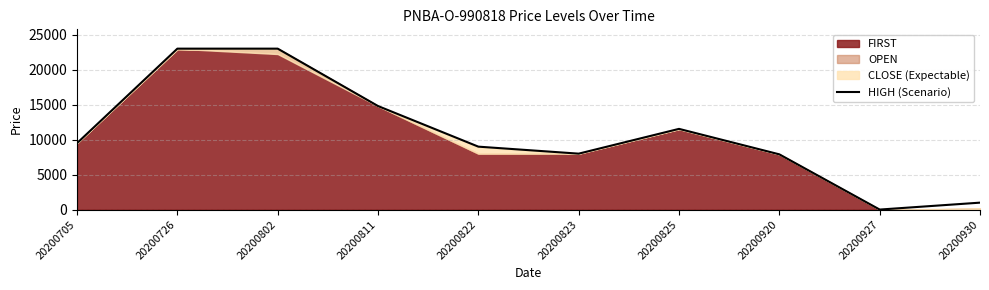

At which label is the value closest to 11506?

20200825